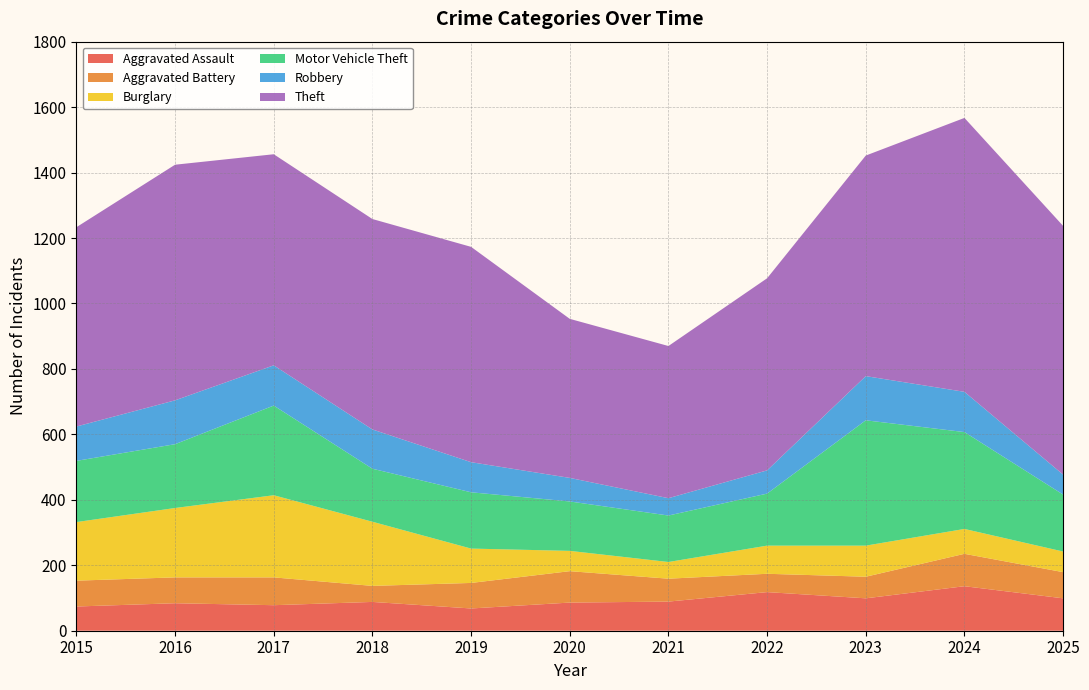

Reading left to right, list all the values displayed in this chart.

Aggravated Assault: 74	84	78	88	68	86	89	118	99	136	99
Aggravated Battery: 79	79	85	49	78	96	70	56	66	99	80
Burglary: 179	212	251	196	105	62	51	86	95	76	63
Motor Vehicle Theft: 187	195	274	162	172	151	142	159	383	296	174
Robbery: 105	134	123	120	92	72	53	71	135	123	61
Theft: 609	720	645	643	658	486	465	587	674	837	760